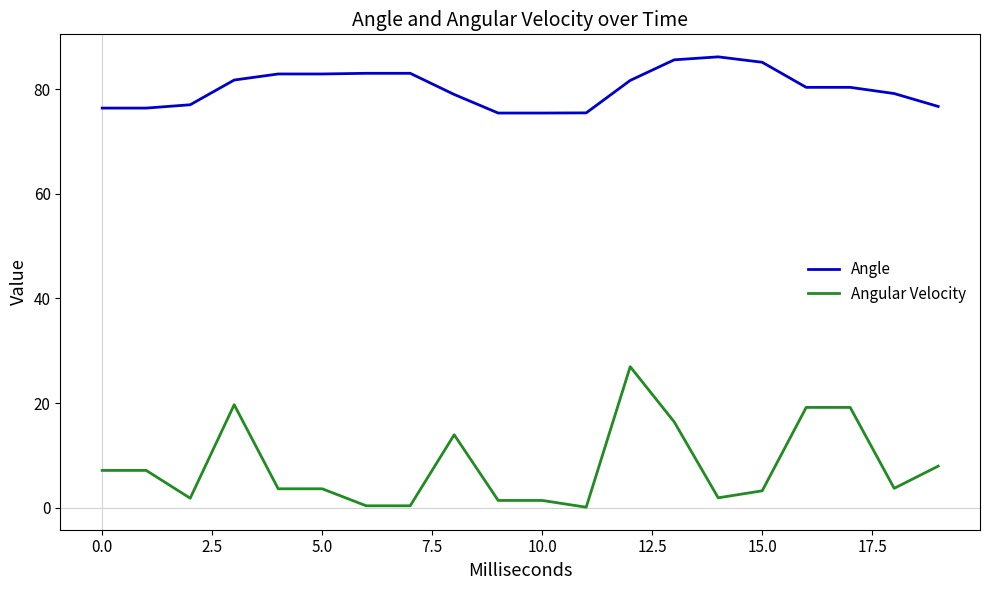

Which series has the widest spread of values?

Angular Velocity